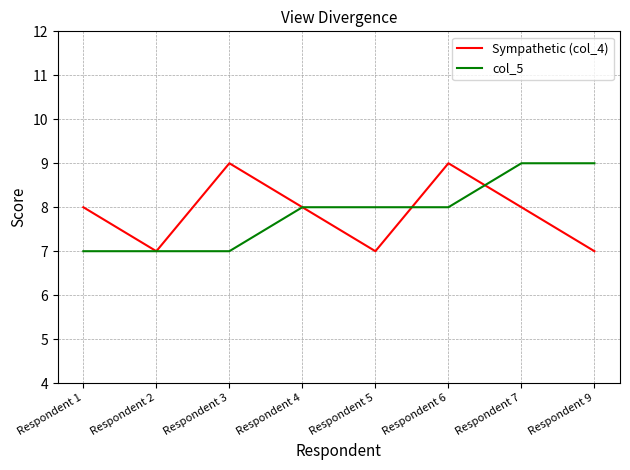

What is the difference between the maximum and minimum values in the Sympathetic (col_4) series?

2